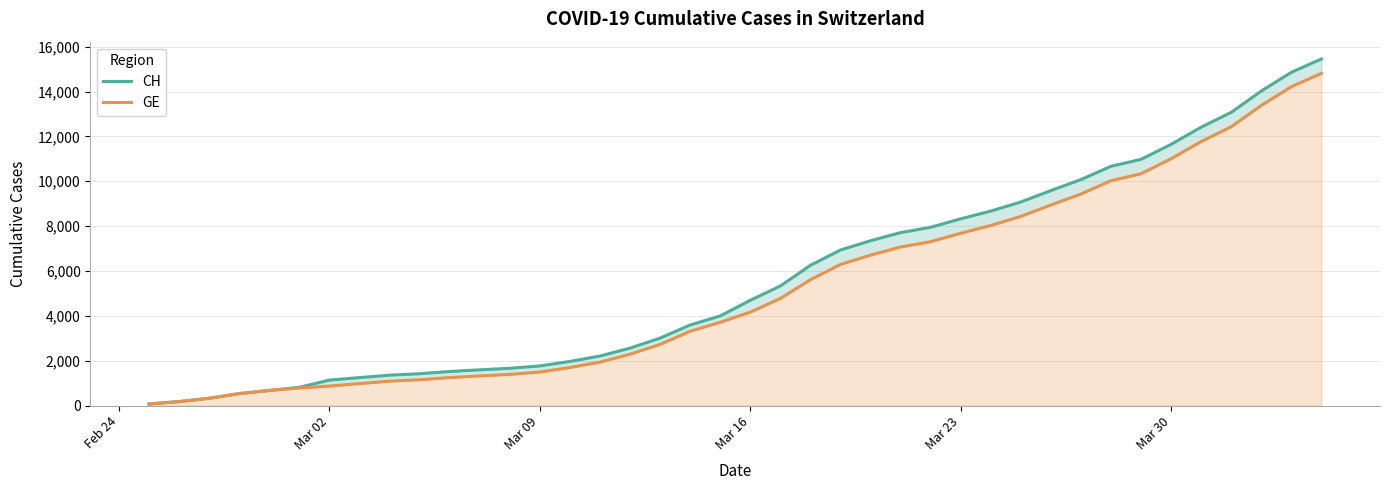

True or false: GE has more than 1 interior local peaks.

False